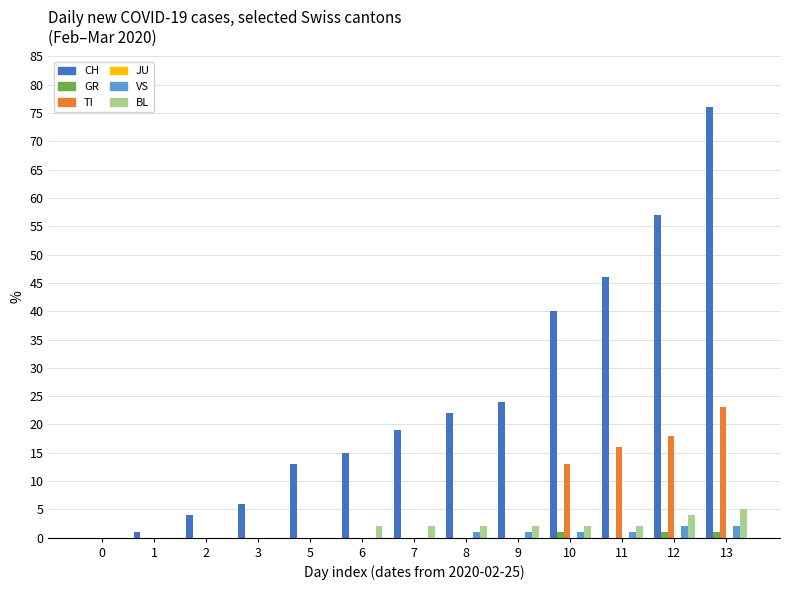

Between 3 and 11, which series saw the biggest shift?

CH